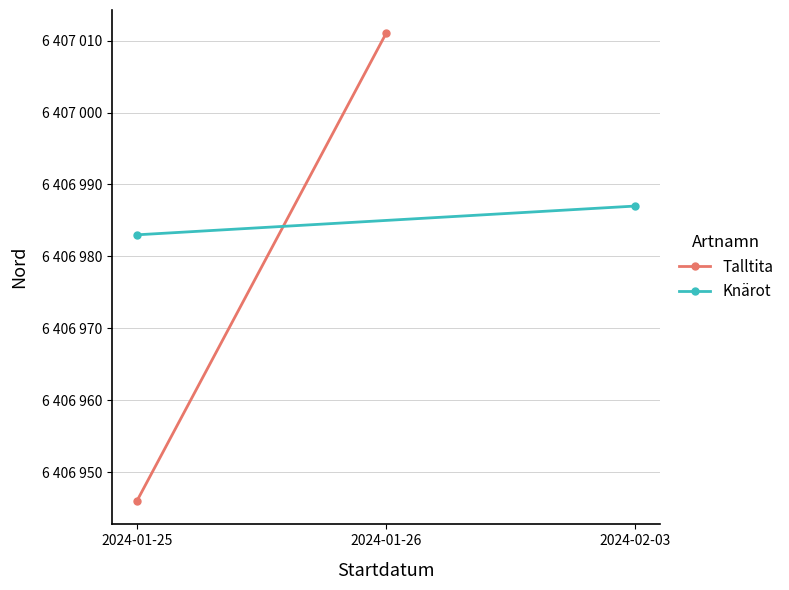

Rank the series by their maximum value, from highest to lowest.

Talltita, Knärot